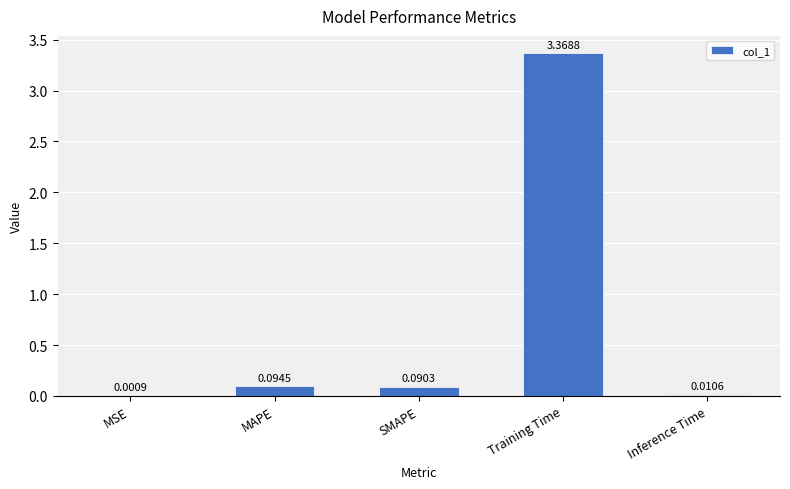

How many categories are shown in the chart?

5